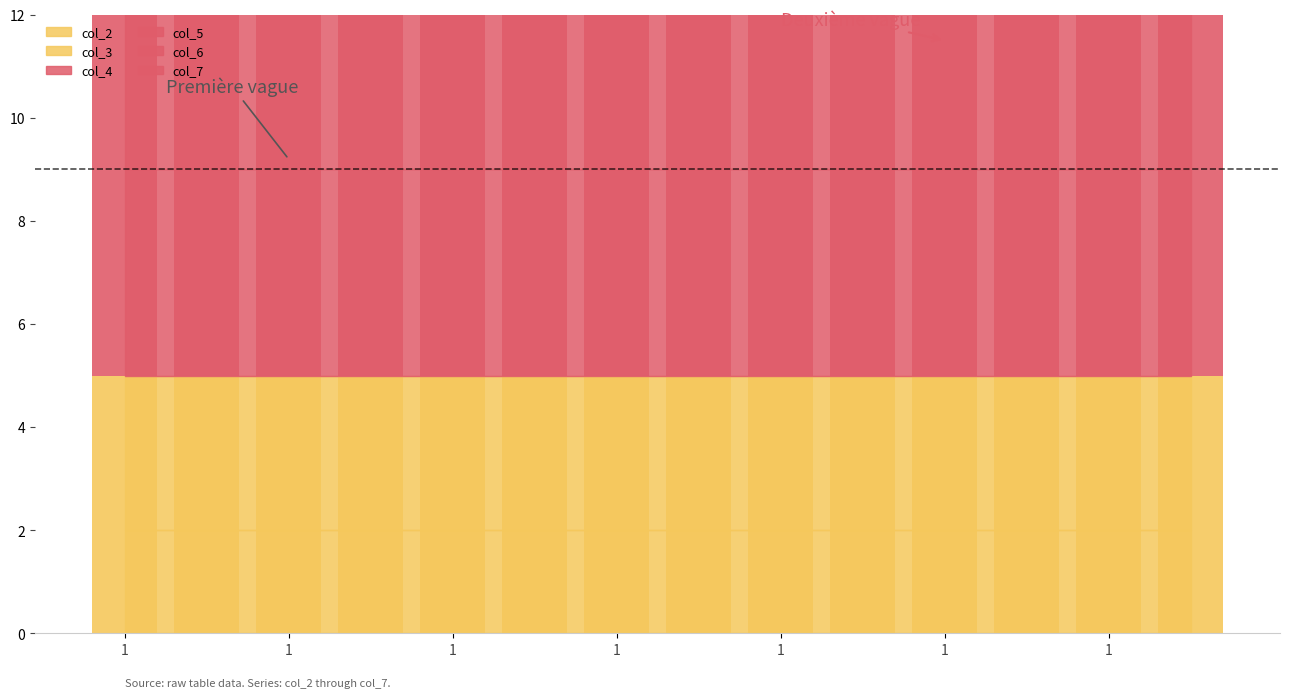

Is it true that col_6 equals 6 at 1?

True